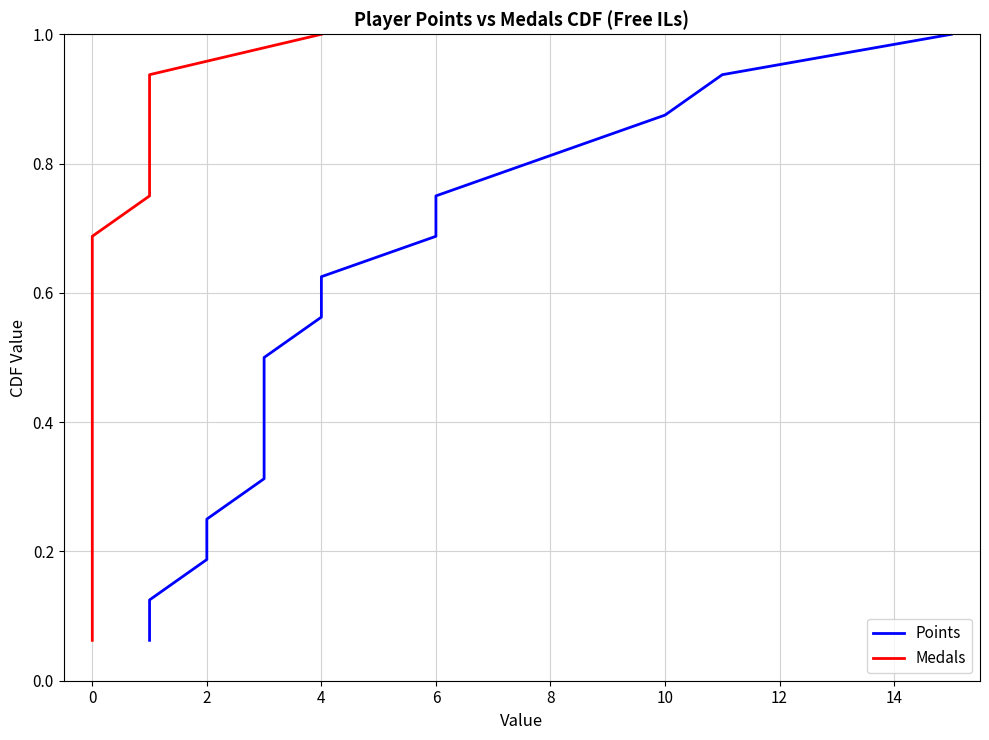

Is the value of Medals at 12 greater than the value of Points at 10?

Yes